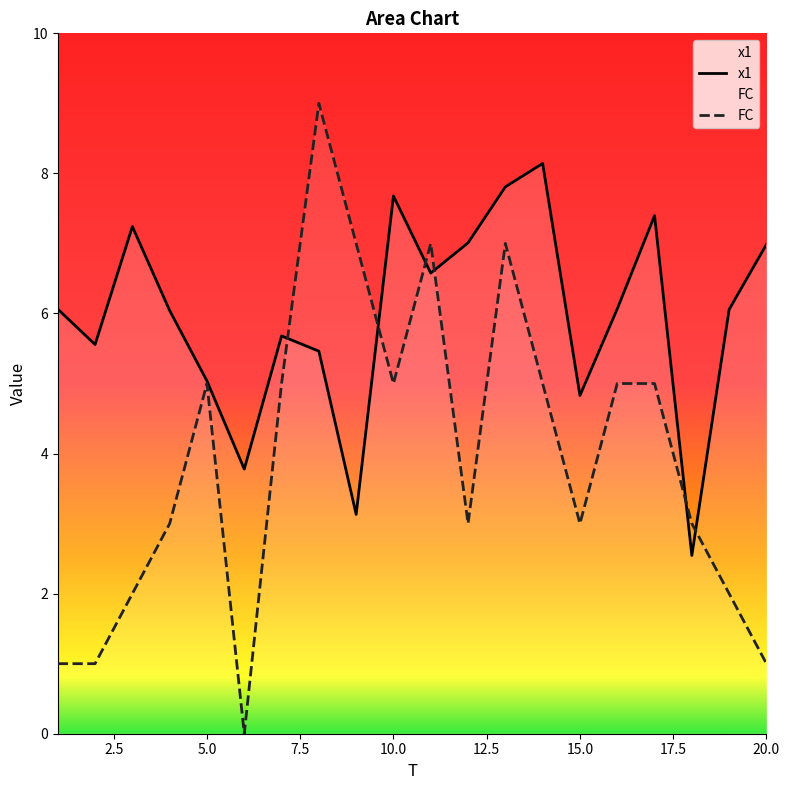

Is the value of FC at 6 greater than the value of x1 at 12?

No